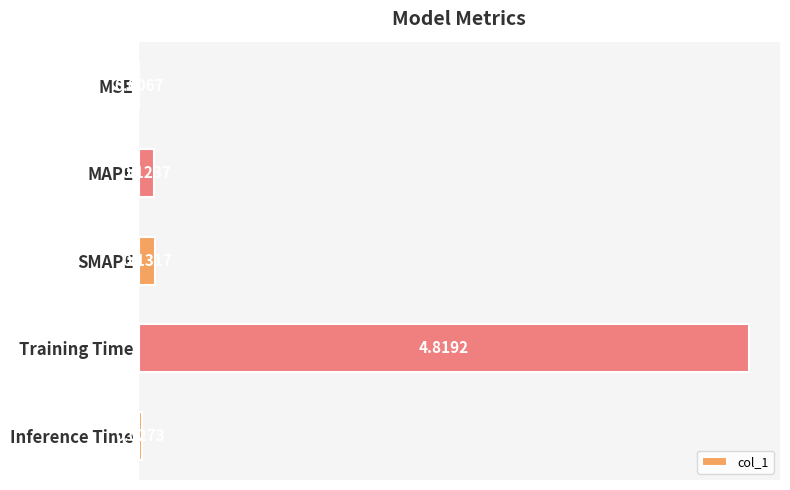

At which category does the chart reach its peak across all series?

Training Time